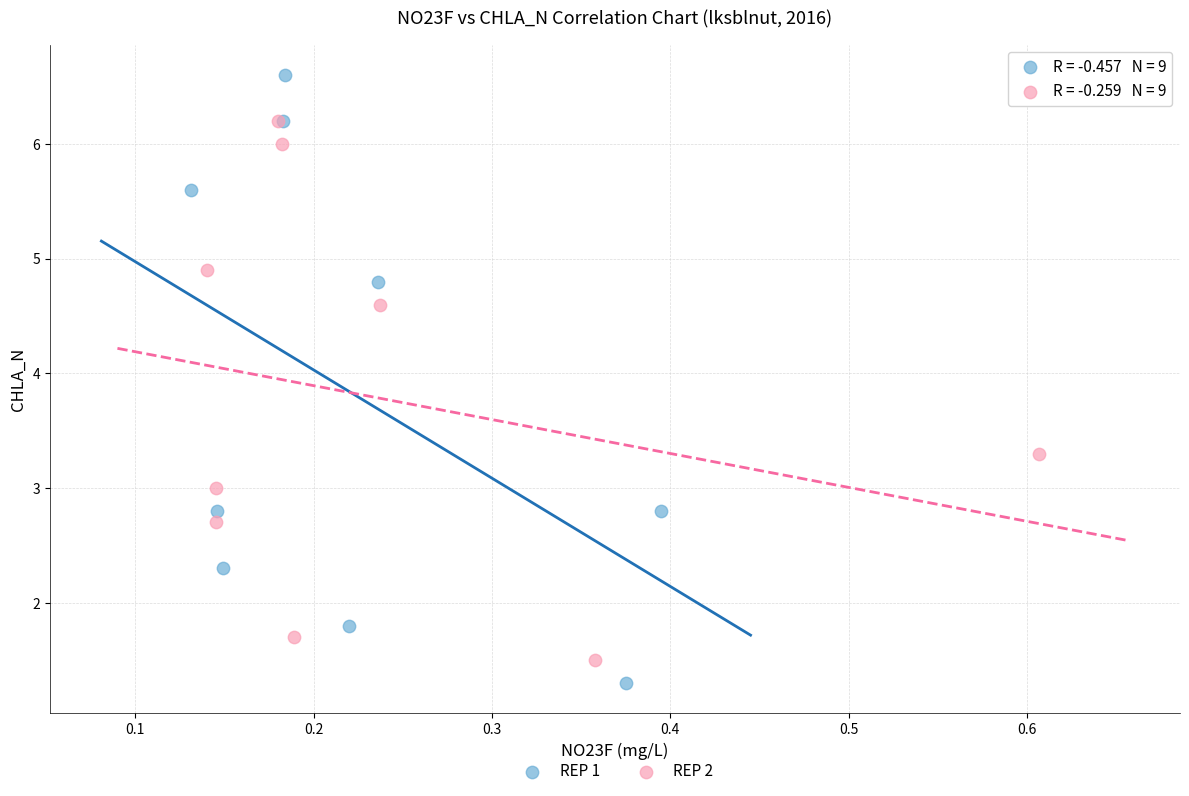

Which series contains the highest Y value?

REP 1